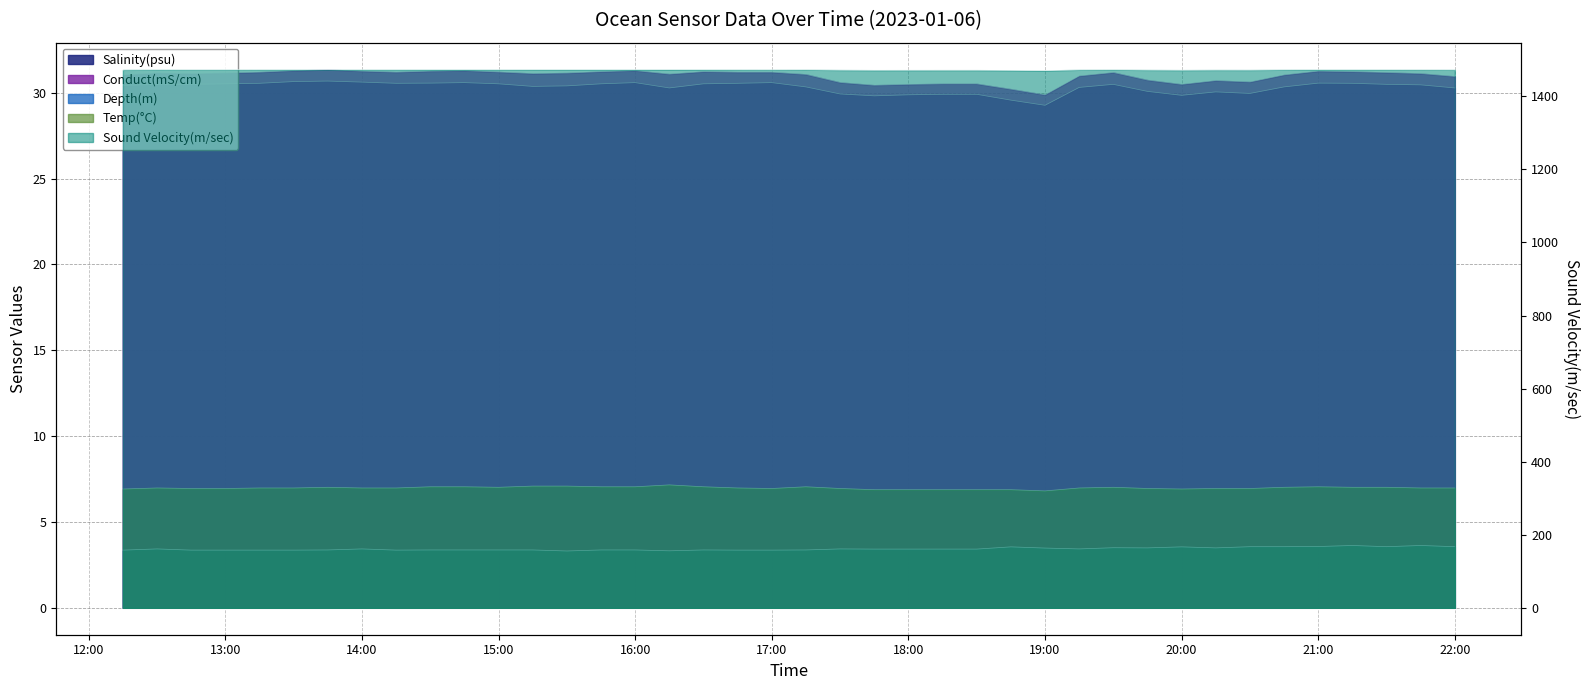

True or false: Sound Velocity(m/sec) has a value of 2367.6 at 2023-01-06 18:45:00.

False